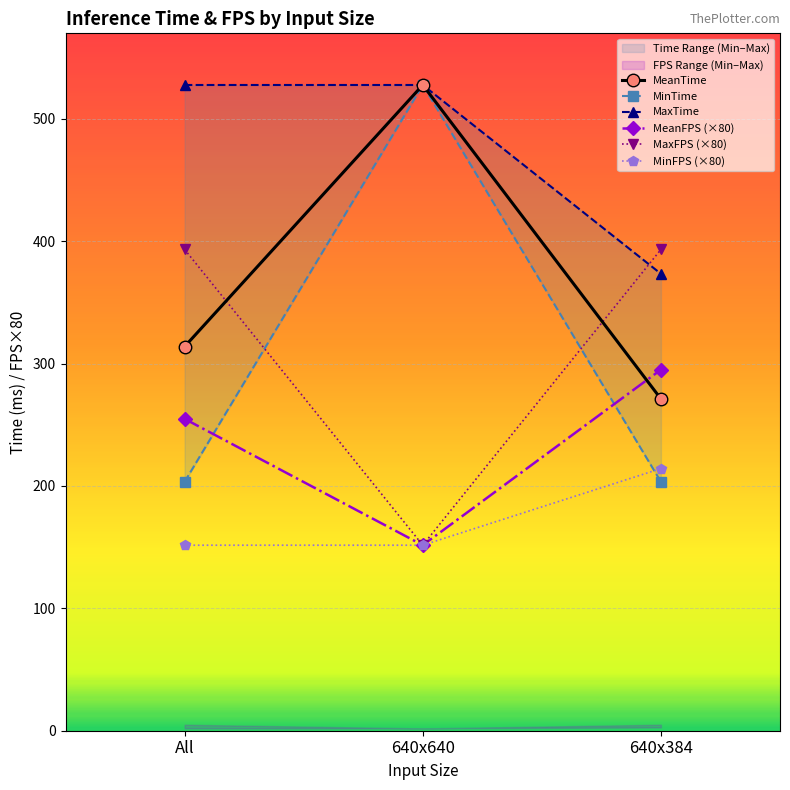

What is the value of the MeanFPS (×80) point at the 3rd from the left?

295.1